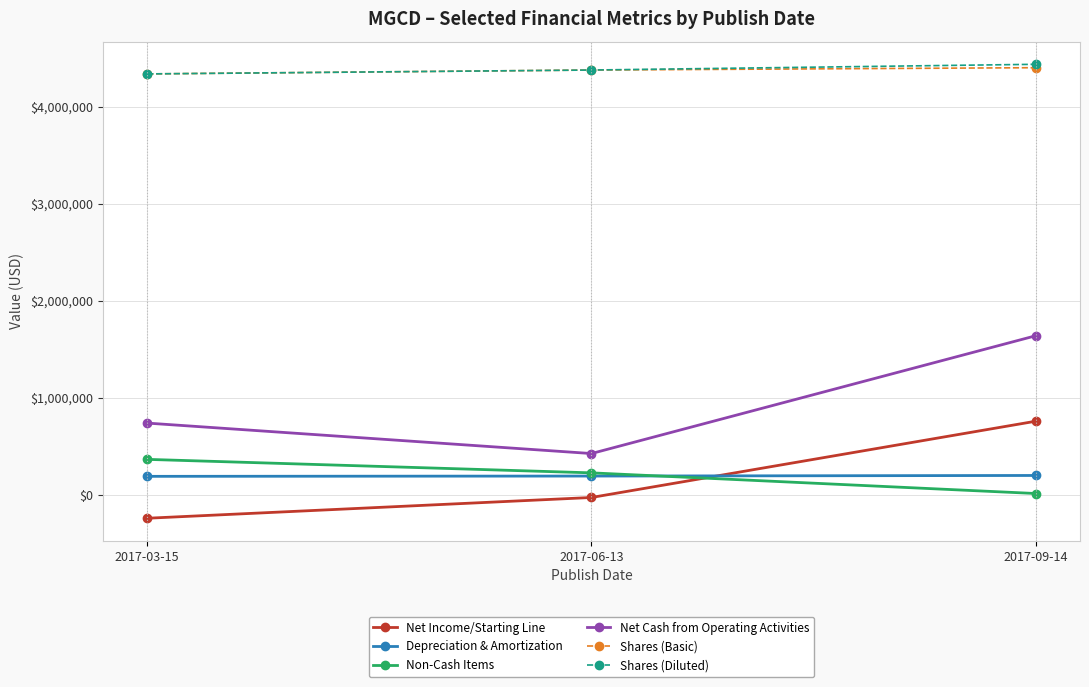

How many data points does each series have?

3